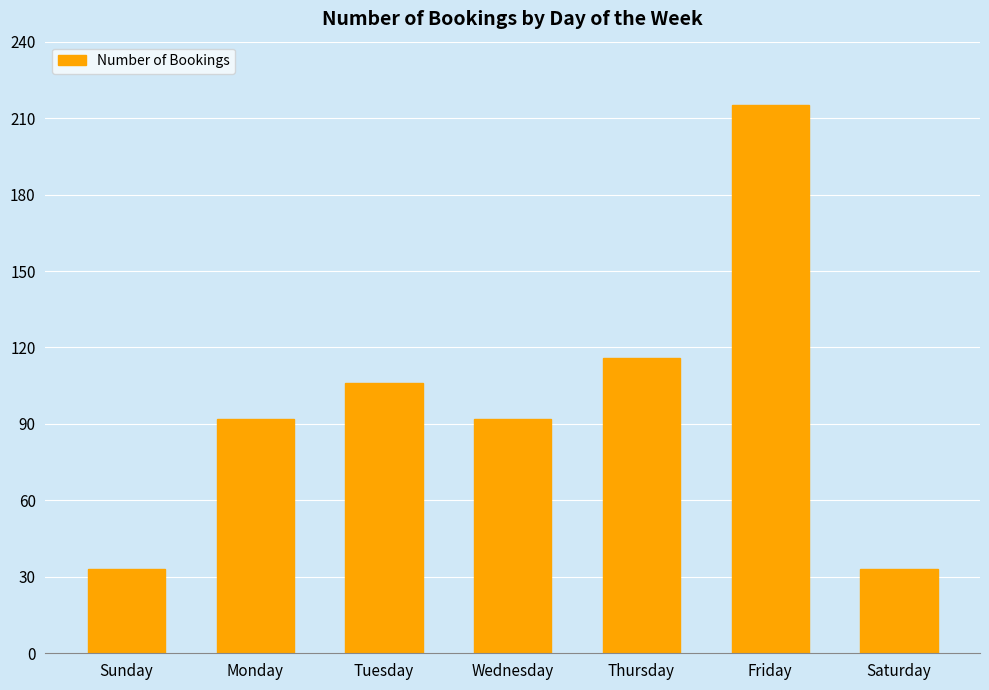

What is the label of the 3rd bar from the right?

Thursday